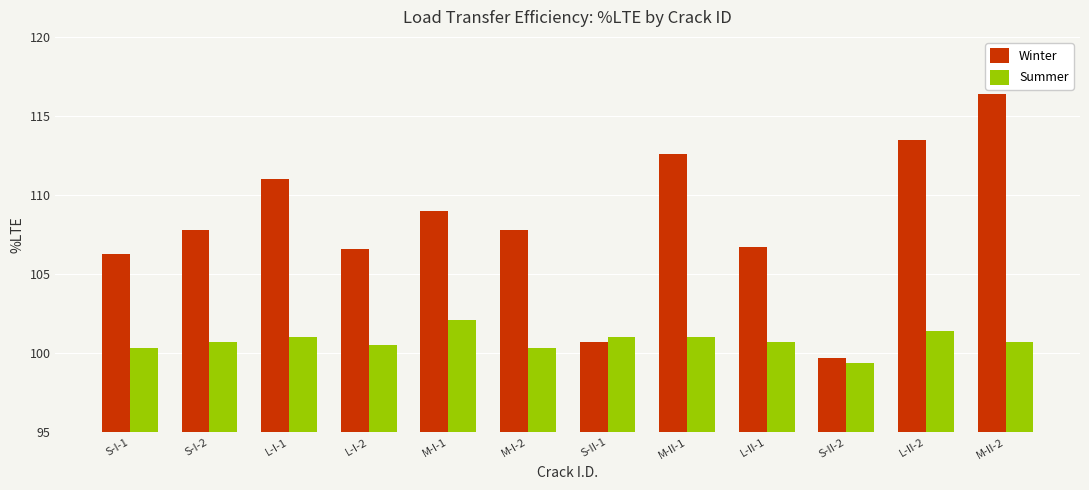

List the series in order of their peak value, highest first.

Winter, Summer